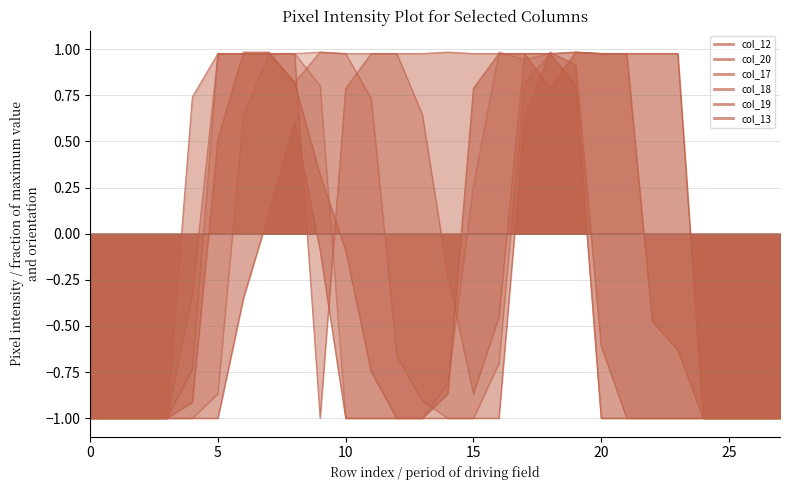

What are all the series names shown in the legend?

col_12, col_20, col_17, col_18, col_19, col_13